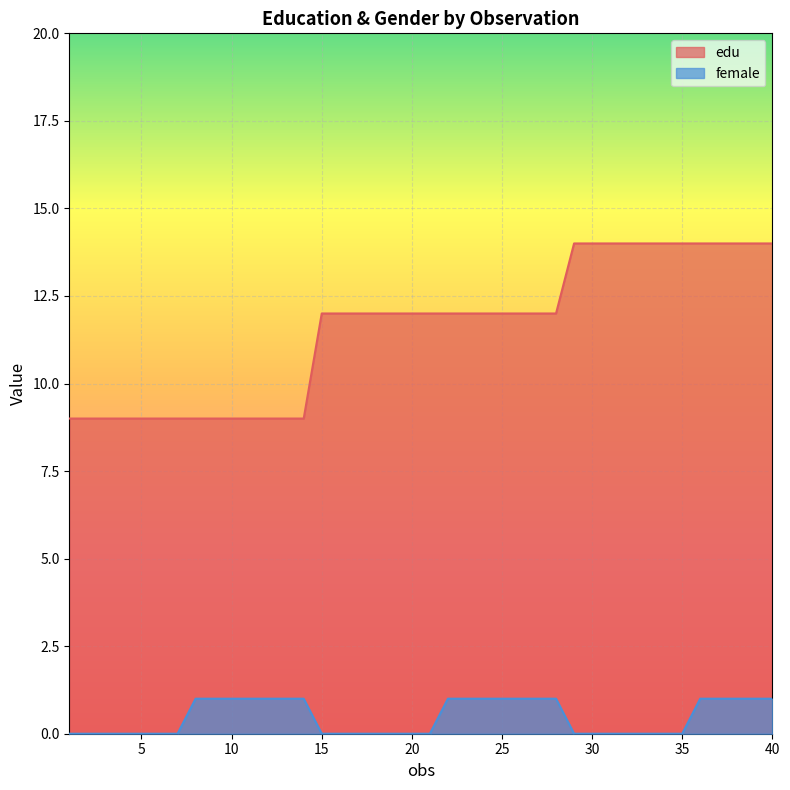

What is the highest value of the female series?

1